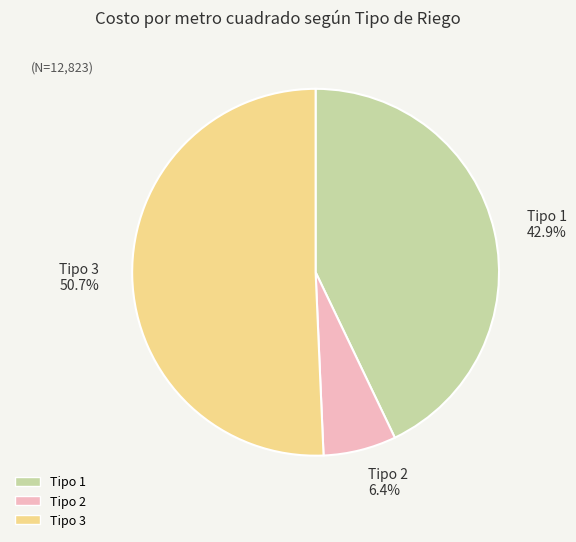

To the nearest percent, what is the average slice percentage?

33%